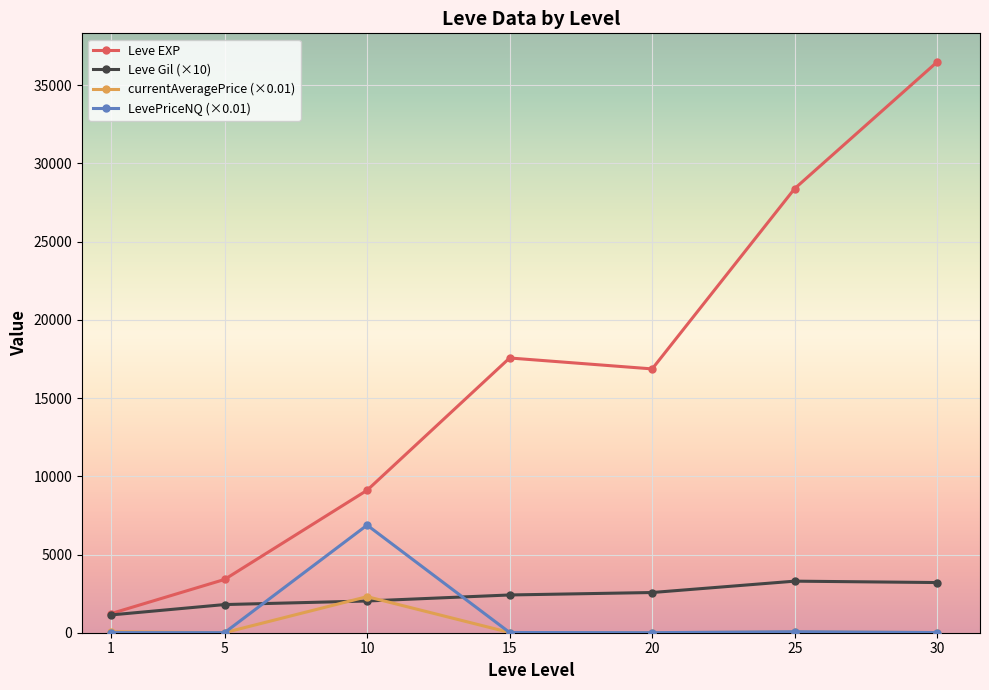

How many distinct data groups are displayed?

4